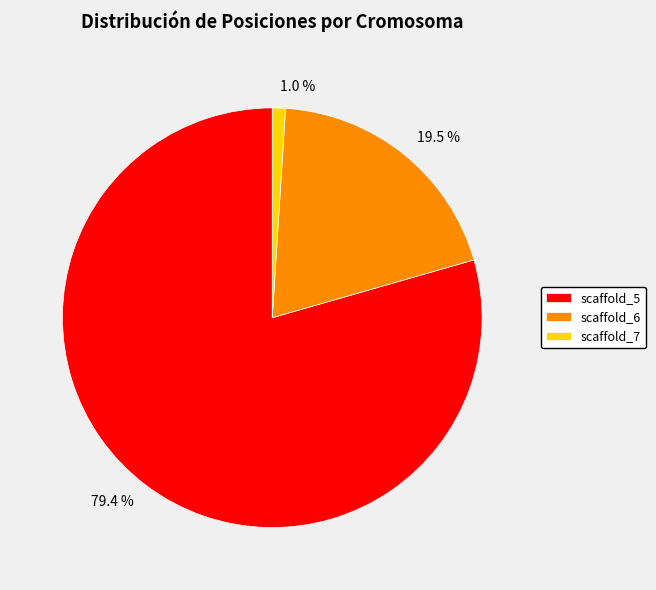

To the nearest percent, what is the average slice percentage?

33%